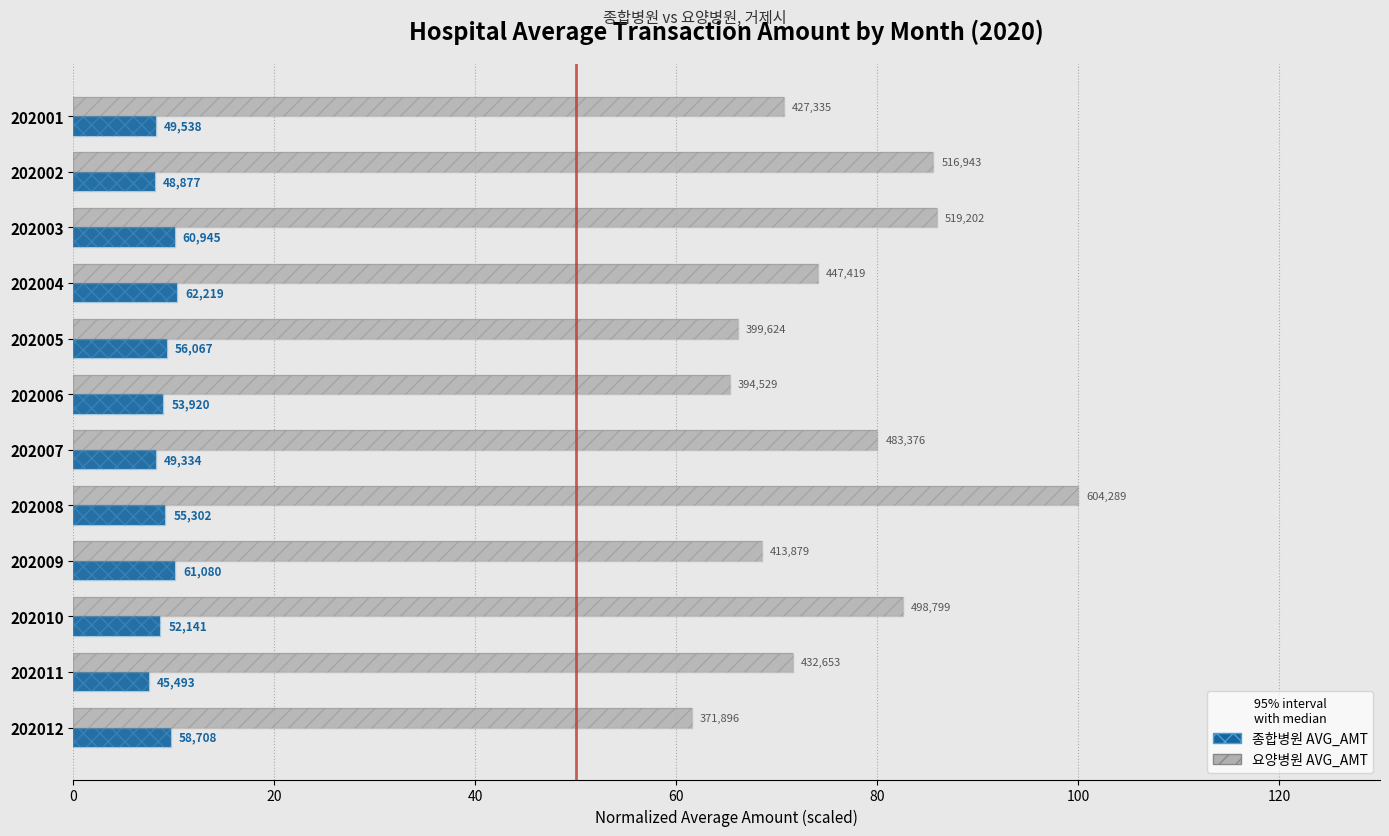

List the series in order of their peak value, highest first.

요양병원 AVG_AMT, 종합병원 AVG_AMT